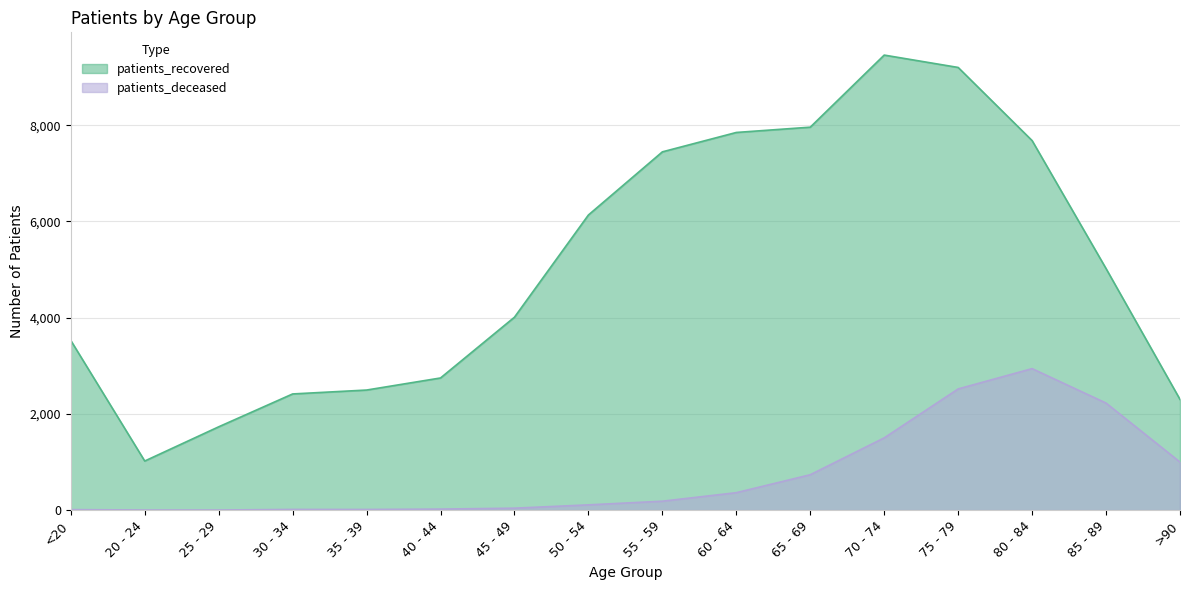

At which category is the sum across all series the highest?

75 - 79